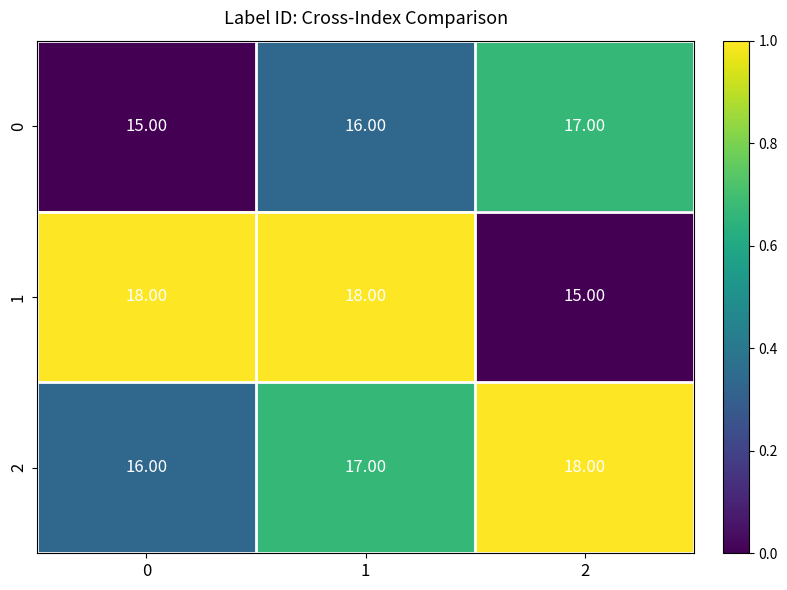

At 0, list the series in order from largest to smallest.

1, 2, 0